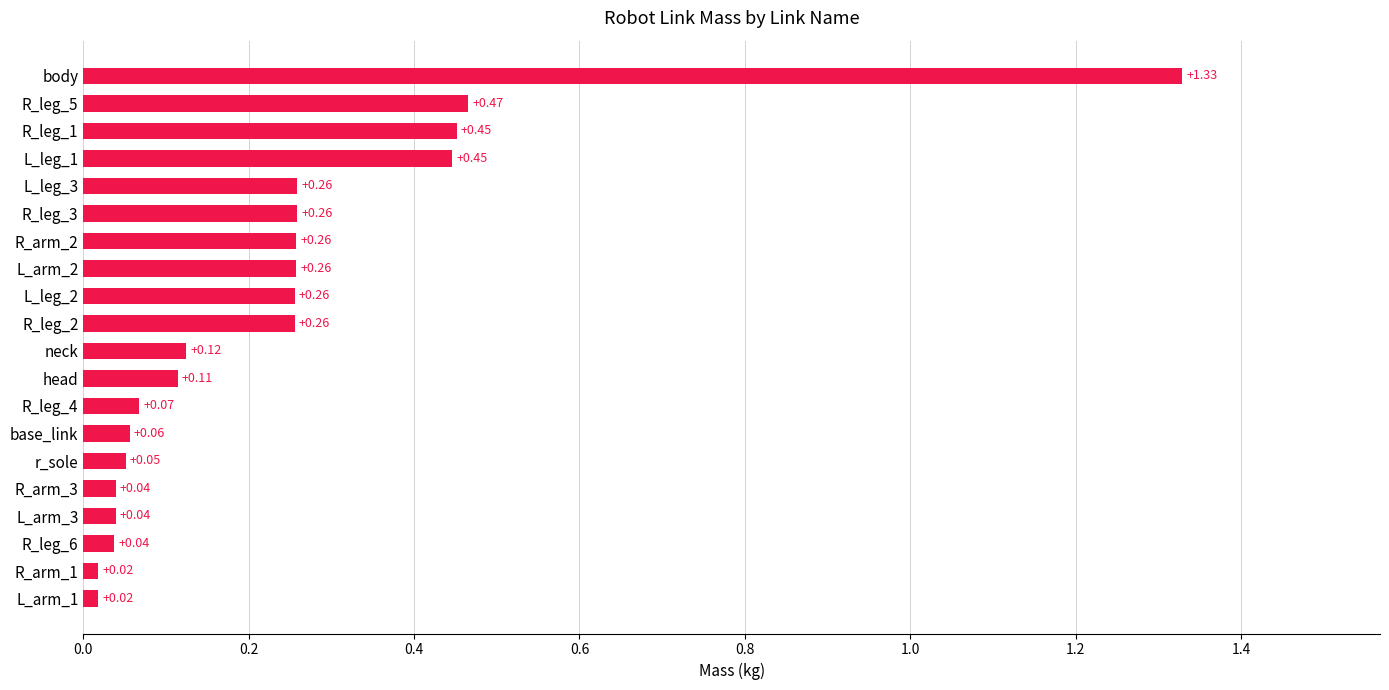

Which category has the highest value across all series?

body